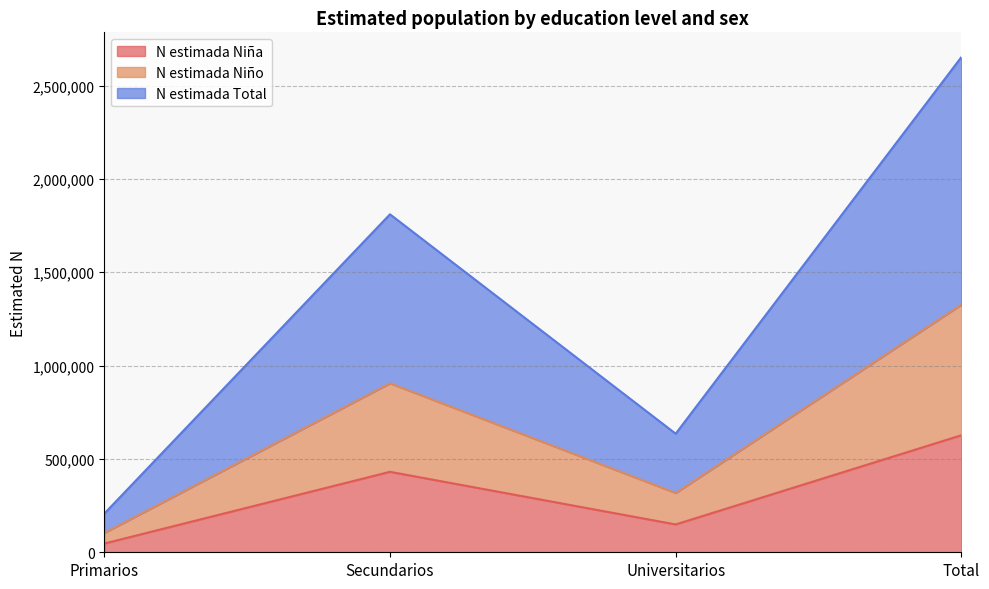

How many data points in N estimada Total are less than 1810254?

2